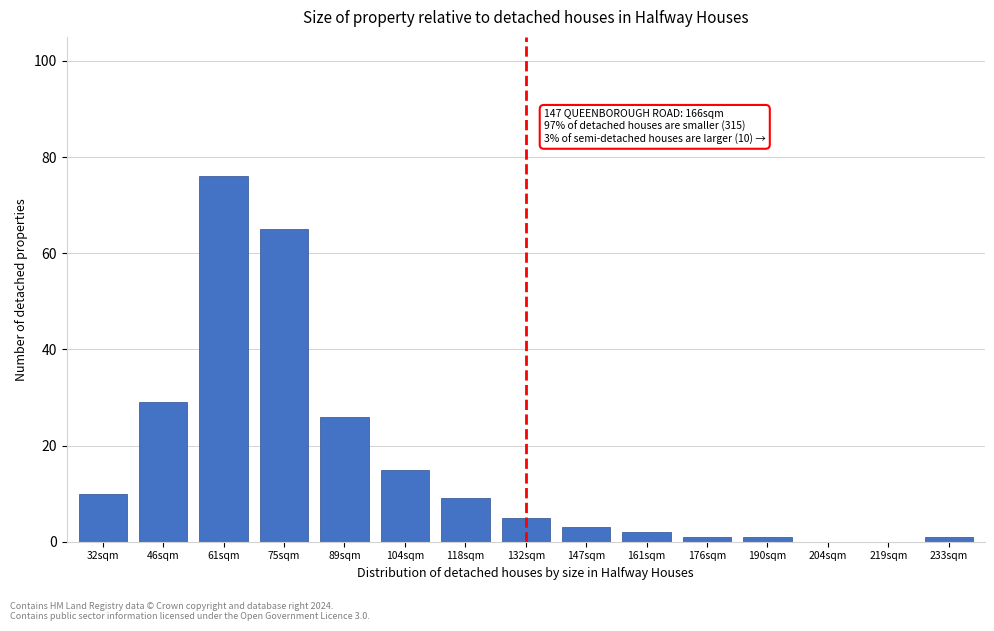

Reading right to left, list all the values displayed in this chart.

233sqm=1	219sqm=0	204sqm=0	190sqm=1	176sqm=1	161sqm=2	147sqm=3	132sqm=5	118sqm=9	104sqm=15	89sqm=26	75sqm=65	61sqm=76	46sqm=29	32sqm=10